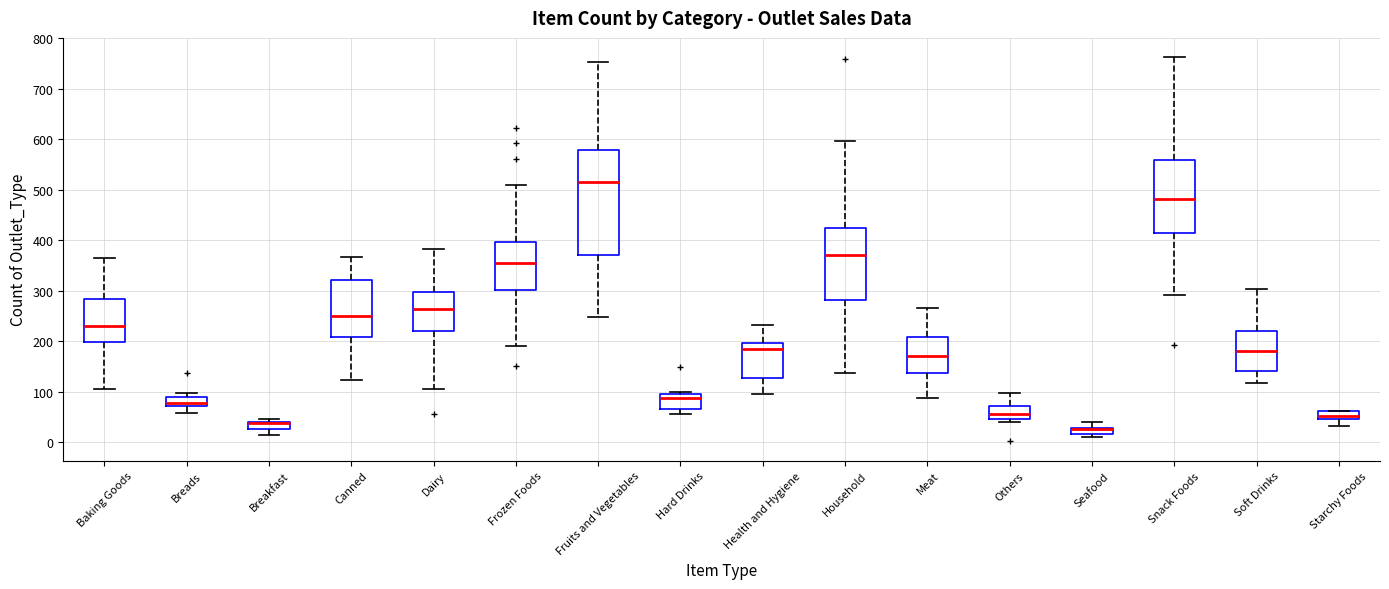

Comparing the boxes themselves (not the whiskers), which one is the tallest?

Fruits and Vegetables